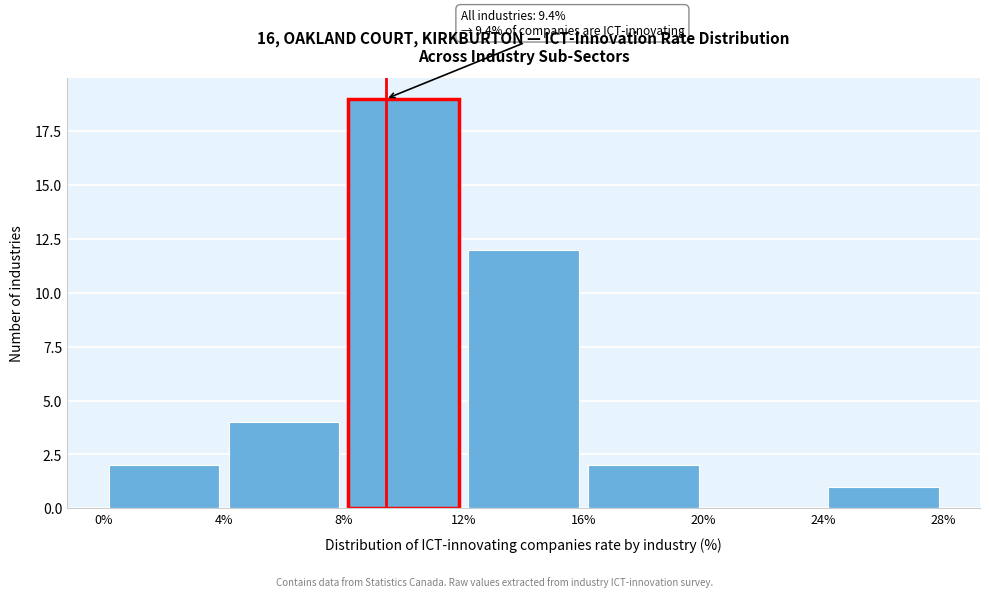

Which range on the x-axis has the tallest bar?

8% to 12%